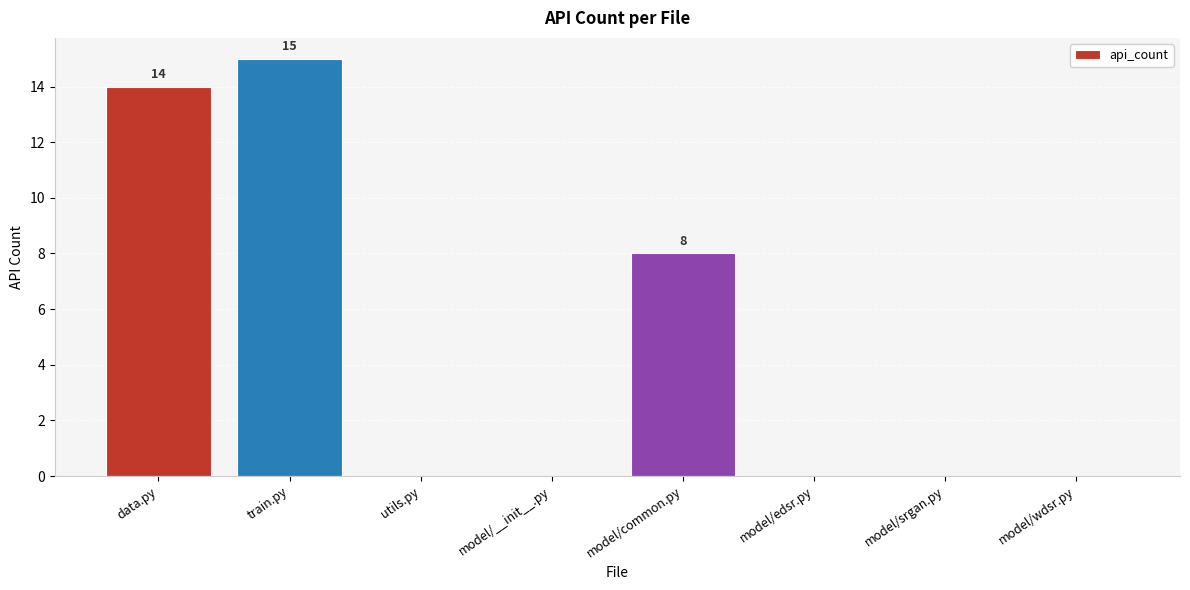

Which label corresponds to the largest value in the chart?

train.py